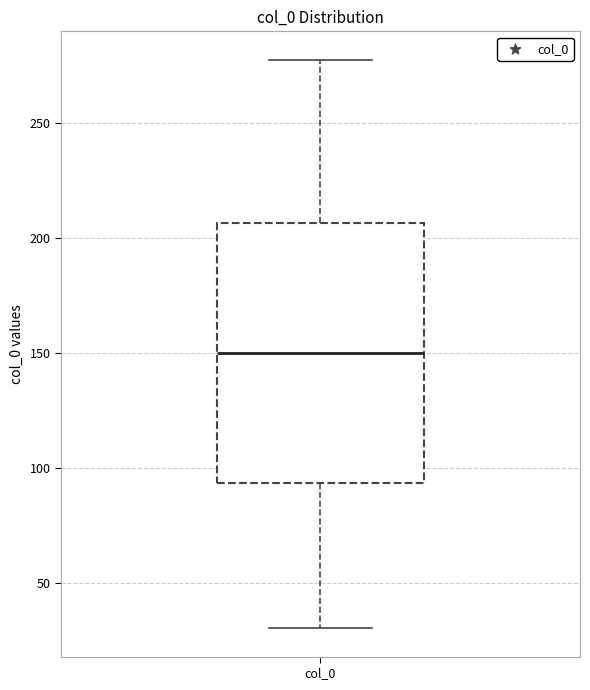

Read this box plot against the y-axis: the position of the median line, the range covered by the box, and the ends of both whiskers. The values are not printed on the chart, so give them approximately, as read against the axis.

median 150, box 95 to 205, whiskers 30 to 275